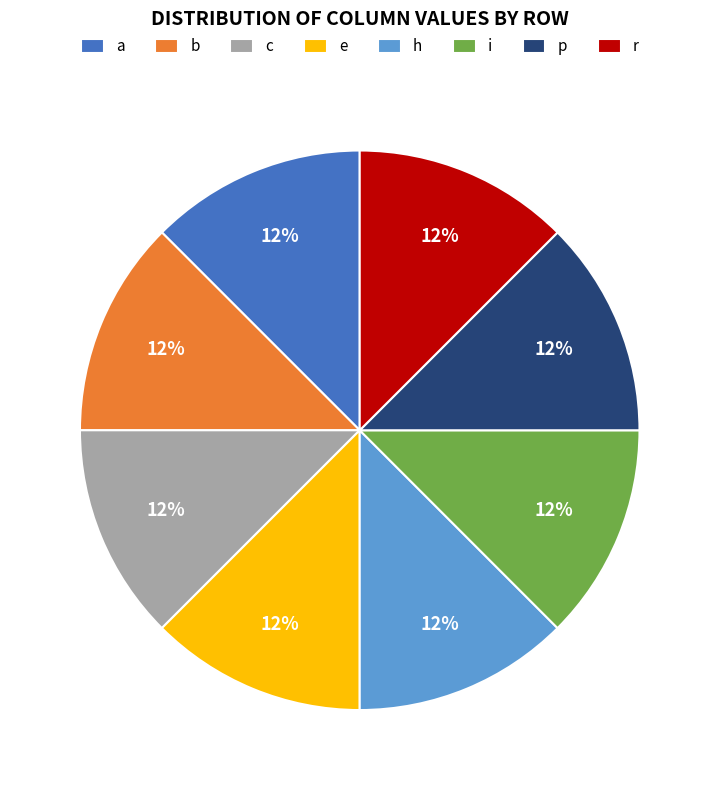

True or false: e accounts for 6% of the total.

False